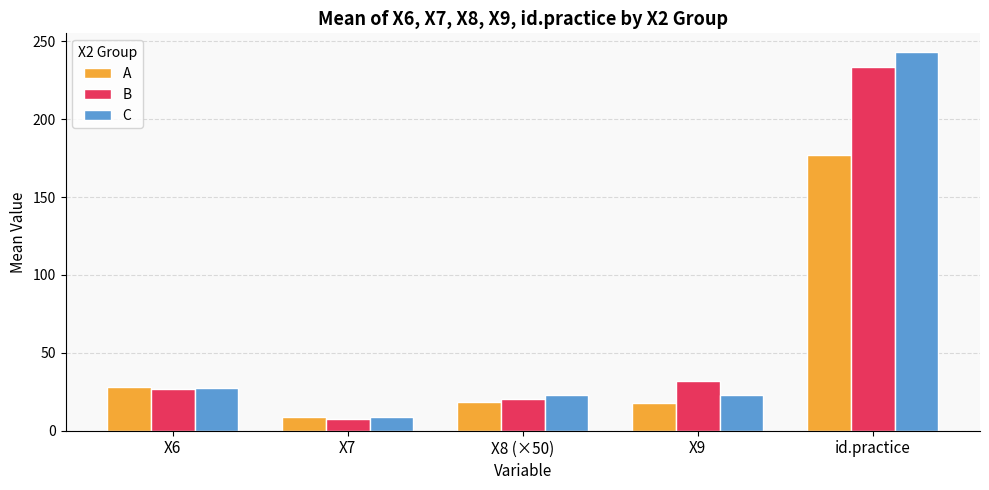

Which label corresponds to the smallest value in the chart?

X7